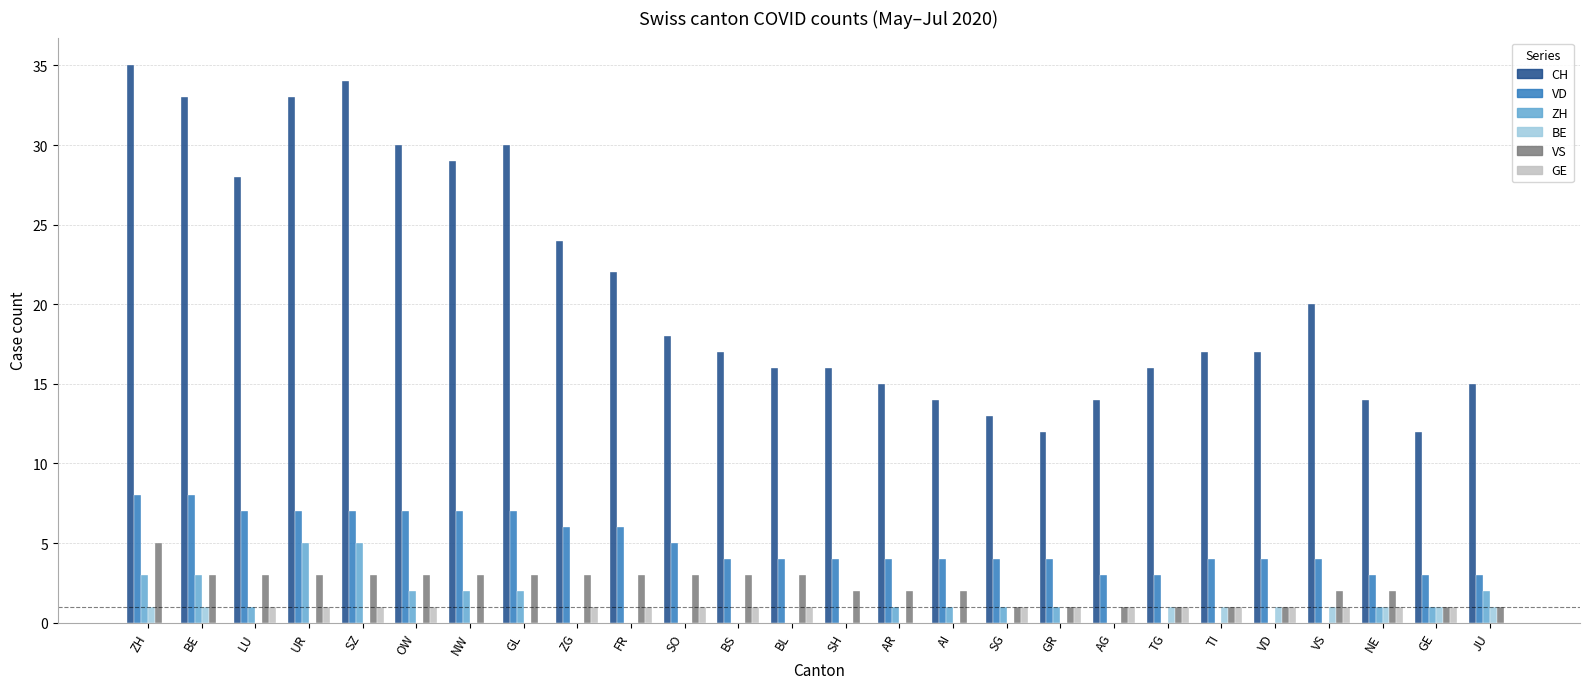

At which category is the sum across all series the highest?

ZH